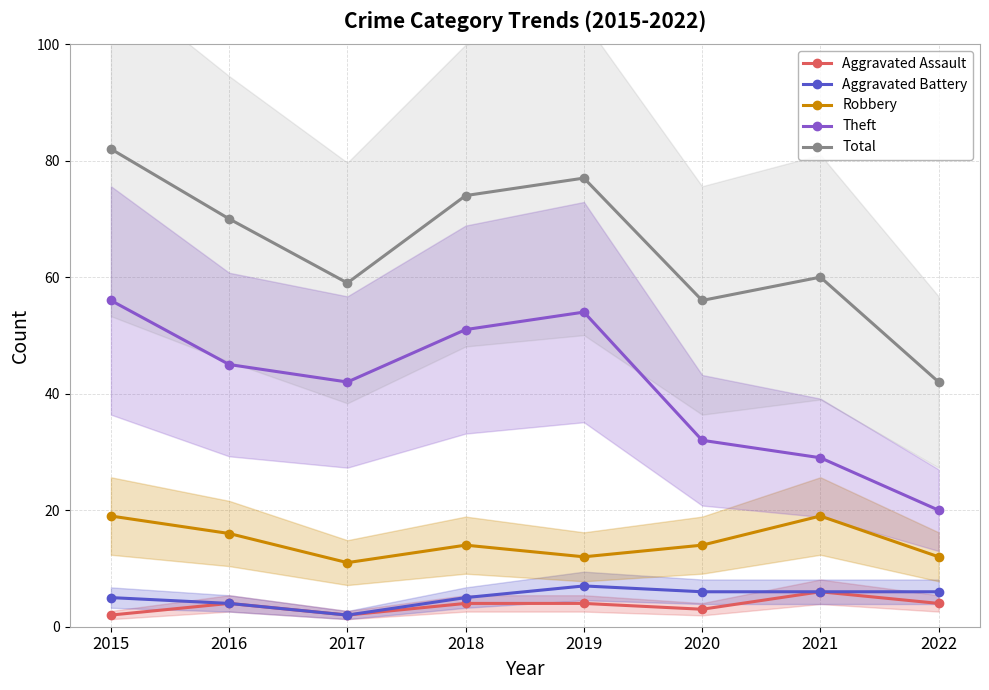

What is the difference between the maximum and minimum values in the Theft series?

36